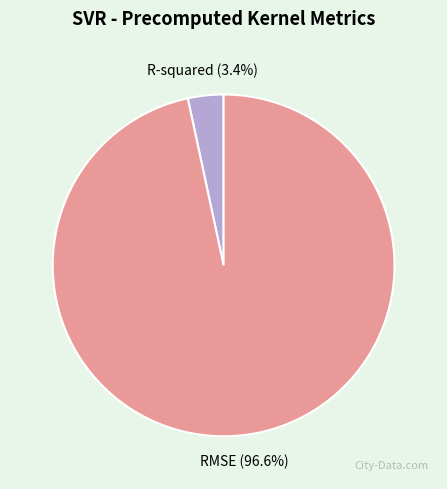

How many segments does this pie chart have?

2